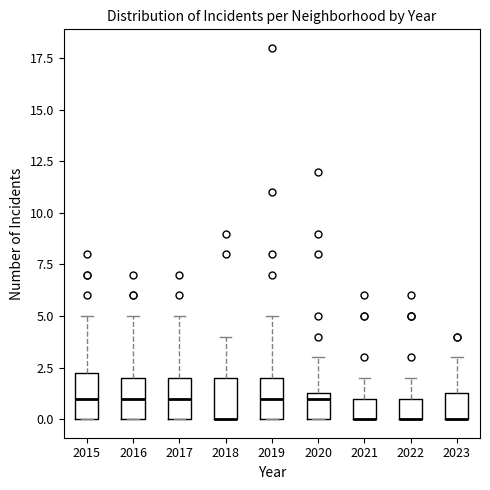

Reading left to right, read every box against the y-axis: the position of its median line, the range the box covers, and the ends of its whiskers. The values are not printed on the chart, so give them approximately, as read against the axis.

2015: median 1.0, box 0.0 to 2.5, whiskers 0.0 to 5.0
2016: median 1.0, box 0.0 to 2.0, whiskers 0.0 to 5.0
2017: median 1.0, box 0.0 to 2.0, whiskers 0.0 to 5.0
2018: median 0.0 (drawn on the box's lower edge), box 0.0 to 2.0, whiskers 0.0 to 4.0
2019: median 1.0, box 0.0 to 2.0, whiskers 0.0 to 5.0
2020: median 1.0, box 0.0 to 1.5, whiskers 0.0 to 3.0
2021: median 0.0 (drawn on the box's lower edge), box 0.0 to 1.0, whiskers 0.0 to 2.0
2022: median 0.0 (drawn on the box's lower edge), box 0.0 to 1.0, whiskers 0.0 to 2.0
2023: median 0.0 (drawn on the box's lower edge), box 0.0 to 1.5, whiskers 0.0 to 3.0